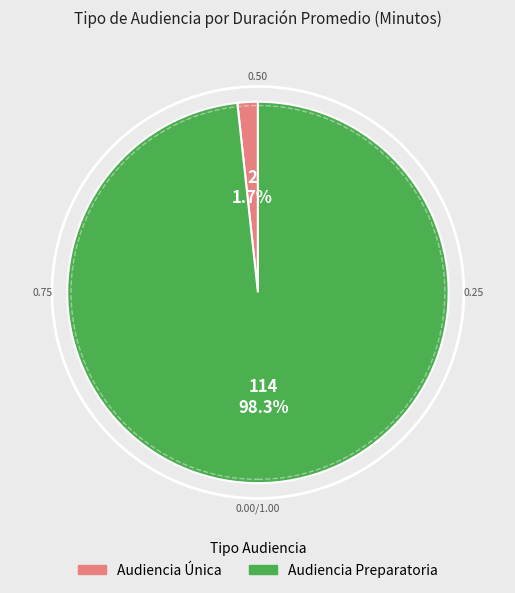

To the nearest percent, what portion does Audiencia Preparatoria represent?

98%